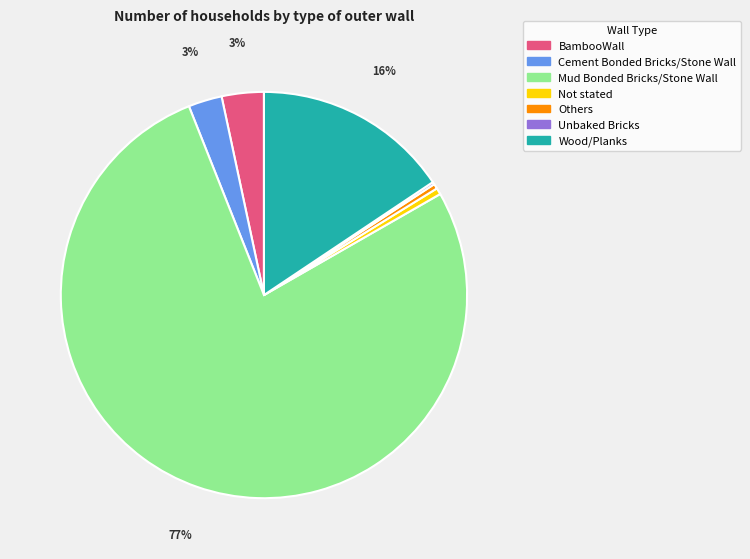

Which slice is the largest?

Mud Bonded Bricks/Stone Wall